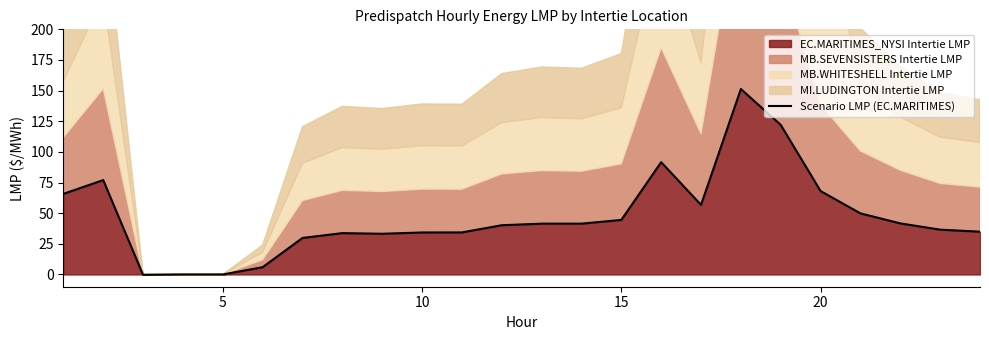

True or false: the data shows 67.2 at 20.

False